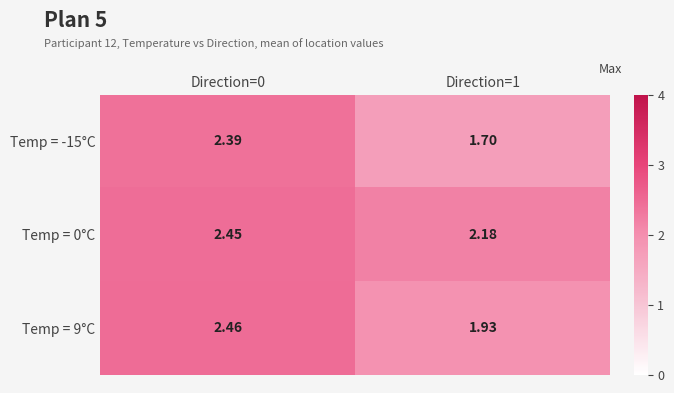

Is the value of Temp = -15°C at Direction=1 greater than the value of Temp = 0°C at Direction=0?

No